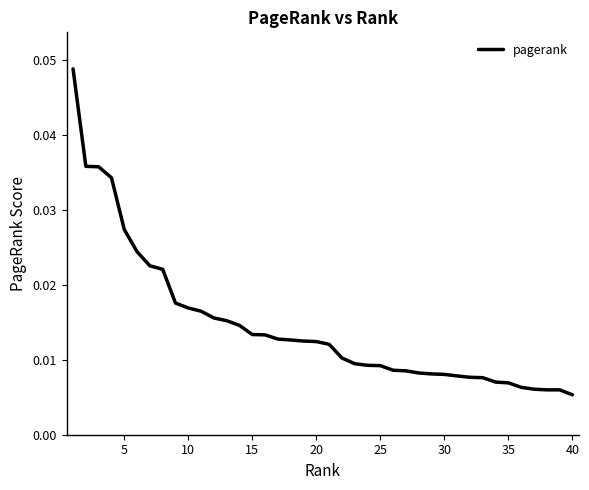

Does the chart have visible grid lines?

No